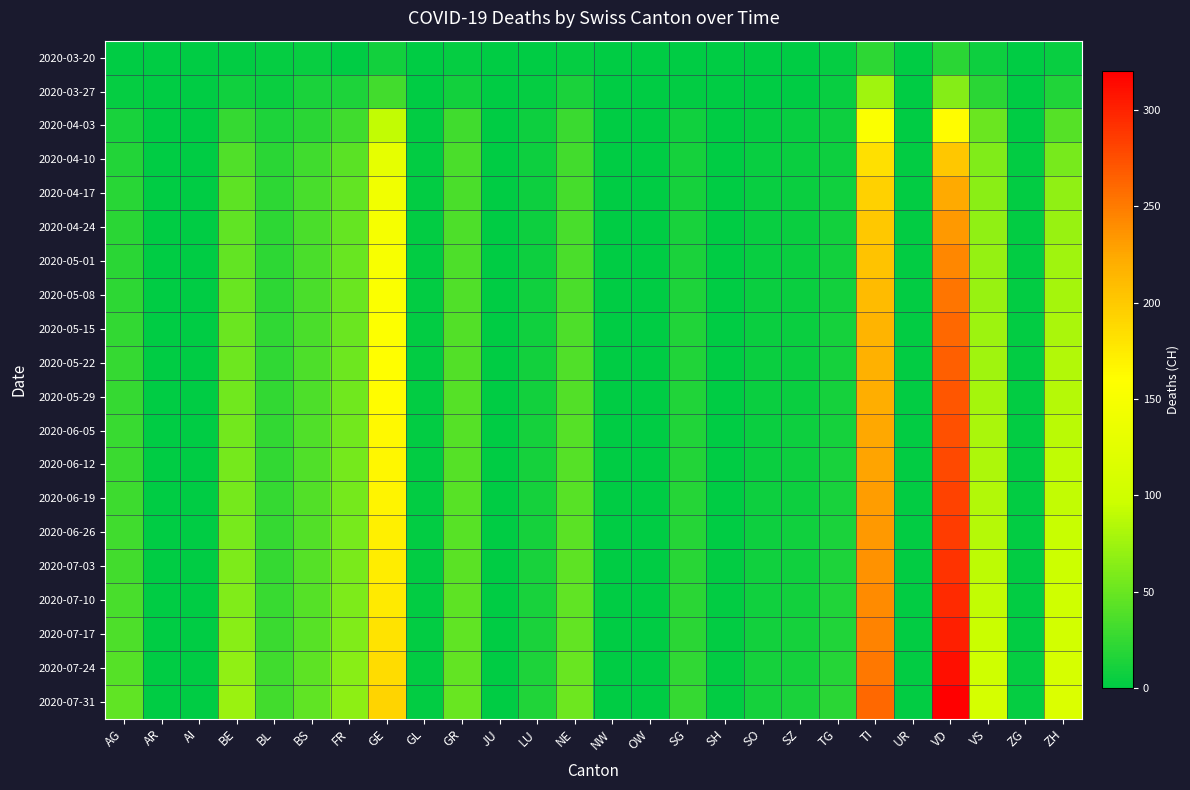

Reading right to left, what are all the values shown in this chart?

2020-03-20: ZH=4	ZG=0	VS=7	VD=21	UR=0	TI=22	TG=3	SZ=0	SO=0	SH=0	SG=0	OW=0	NW=0	NE=3	LU=0	JU=0	GR=3	GL=0	GE=9	FR=1	BS=4	BL=3	BE=2	AI=0	AR=0	AG=1
2020-03-27: ZH=15	ZG=0	VS=21	VD=63	UR=0	TI=76	TG=4	SZ=1	SO=1	SH=0	SG=2	OW=0	NW=0	NE=13	LU=3	JU=0	GR=9	GL=0	GE=32	FR=14	BS=13	BL=5	BE=8	AI=0	AR=0	AG=3
2020-04-03: ZH=41	ZG=1	VS=51	VD=162	UR=1	TI=155	TG=7	SZ=4	SO=3	SH=1	SG=8	OW=0	NW=0	NE=28	LU=7	JU=0	GR=30	GL=2	GE=92	FR=31	BS=21	BL=14	BE=26	AI=0	AR=0	AG=12
2020-04-10: ZH=57	ZG=2	VS=61	VD=202	UR=2	TI=183	TG=7	SZ=5	SO=4	SH=1	SG=10	OW=0	NW=0	NE=32	LU=7	JU=0	GR=35	GL=2	GE=129	FR=43	BS=30	BL=21	BE=38	AI=0	AR=0	AG=17
2020-04-17: ZH=68	ZG=2	VS=65	VD=223	UR=2	TI=194	TG=8	SZ=5	SO=4	SH=1	SG=11	OW=0	NW=0	NE=33	LU=7	JU=0	GR=36	GL=2	GE=143	FR=47	BS=34	BL=22	BE=44	AI=0	AR=0	AG=19
2020-04-24: ZH=72	ZG=2	VS=68	VD=233	UR=2	TI=200	TG=9	SZ=5	SO=4	SH=1	SG=12	OW=0	NW=0	NE=34	LU=7	JU=0	GR=37	GL=2	GE=149	FR=48	BS=35	BL=22	BE=46	AI=0	AR=0	AG=20
2020-05-01: ZH=75	ZG=2	VS=70	VD=243	UR=2	TI=204	TG=9	SZ=5	SO=4	SH=1	SG=13	OW=0	NW=0	NE=35	LU=7	JU=0	GR=37	GL=2	GE=152	FR=49	BS=35	BL=22	BE=47	AI=0	AR=0	AG=21
2020-05-08: ZH=78	ZG=2	VS=72	VD=253	UR=2	TI=210	TG=9	SZ=6	SO=5	SH=1	SG=14	OW=0	NW=0	NE=36	LU=8	JU=0	GR=38	GL=2	GE=155	FR=50	BS=36	BL=22	BE=49	AI=0	AR=0	AG=22
2020-05-15: ZH=81	ZG=2	VS=74	VD=260	UR=2	TI=215	TG=10	SZ=6	SO=5	SH=1	SG=15	OW=0	NW=0	NE=37	LU=8	JU=0	GR=39	GL=2	GE=158	FR=51	BS=36	BL=23	BE=51	AI=0	AR=0	AG=24
2020-05-22: ZH=84	ZG=2	VS=76	VD=265	UR=2	TI=218	TG=10	SZ=6	SO=5	SH=1	SG=15	OW=0	NW=0	NE=38	LU=9	JU=0	GR=39	GL=2	GE=160	FR=52	BS=37	BL=23	BE=52	AI=0	AR=0	AG=25
2020-05-29: ZH=86	ZG=2	VS=78	VD=270	UR=2	TI=221	TG=11	SZ=6	SO=6	SH=1	SG=16	OW=0	NW=0	NE=39	LU=9	JU=0	GR=40	GL=2	GE=162	FR=53	BS=37	BL=24	BE=53	AI=0	AR=0	AG=26
2020-06-05: ZH=88	ZG=2	VS=80	VD=274	UR=2	TI=224	TG=11	SZ=7	SO=6	SH=1	SG=16	OW=0	NW=0	NE=40	LU=10	JU=0	GR=40	GL=2	GE=164	FR=54	BS=38	BL=24	BE=54	AI=0	AR=0	AG=27
2020-06-12: ZH=90	ZG=2	VS=82	VD=278	UR=2	TI=227	TG=12	SZ=7	SO=6	SH=1	SG=17	OW=0	NW=0	NE=41	LU=10	JU=0	GR=41	GL=2	GE=166	FR=55	BS=38	BL=24	BE=55	AI=0	AR=0	AG=28
2020-06-19: ZH=92	ZG=2	VS=84	VD=282	UR=2	TI=230	TG=12	SZ=7	SO=7	SH=1	SG=18	OW=0	NW=0	NE=42	LU=11	JU=0	GR=42	GL=2	GE=168	FR=56	BS=39	BL=25	BE=56	AI=0	AR=0	AG=29
2020-06-26: ZH=94	ZG=2	VS=86	VD=286	UR=2	TI=233	TG=13	SZ=8	SO=7	SH=1	SG=18	OW=0	NW=0	NE=43	LU=11	JU=0	GR=42	GL=2	GE=170	FR=57	BS=39	BL=25	BE=57	AI=0	AR=0	AG=30
2020-07-03: ZH=97	ZG=2	VS=89	VD=291	UR=2	TI=237	TG=14	SZ=8	SO=8	SH=2	SG=19	OW=0	NW=0	NE=44	LU=12	JU=0	GR=43	GL=2	GE=173	FR=58	BS=40	BL=26	BE=59	AI=0	AR=0	AG=32
2020-07-10: ZH=100	ZG=2	VS=92	VD=296	UR=2	TI=241	TG=15	SZ=9	SO=8	SH=2	SG=20	OW=0	NW=0	NE=45	LU=12	JU=0	GR=44	GL=2	GE=176	FR=59	BS=41	BL=27	BE=61	AI=0	AR=0	AG=34
2020-07-17: ZH=104	ZG=2	VS=96	VD=302	UR=2	TI=246	TG=16	SZ=10	SO=9	SH=2	SG=21	OW=0	NW=0	NE=47	LU=13	JU=0	GR=45	GL=2	GE=180	FR=61	BS=42	BL=28	BE=64	AI=0	AR=0	AG=37
2020-07-24: ZH=109	ZG=3	VS=101	VD=310	UR=2	TI=252	TG=18	SZ=11	SO=10	SH=2	SG=23	OW=0	NW=0	NE=49	LU=14	JU=0	GR=47	GL=2	GE=185	FR=64	BS=44	BL=30	BE=68	AI=0	AR=0	AG=41
2020-07-31: ZH=115	ZG=3	VS=108	VD=320	UR=2	TI=260	TG=20	SZ=13	SO=11	SH=2	SG=25	OW=0	NW=0	NE=52	LU=16	JU=0	GR=49	GL=2	GE=192	FR=67	BS=46	BL=32	BE=73	AI=0	AR=0	AG=46